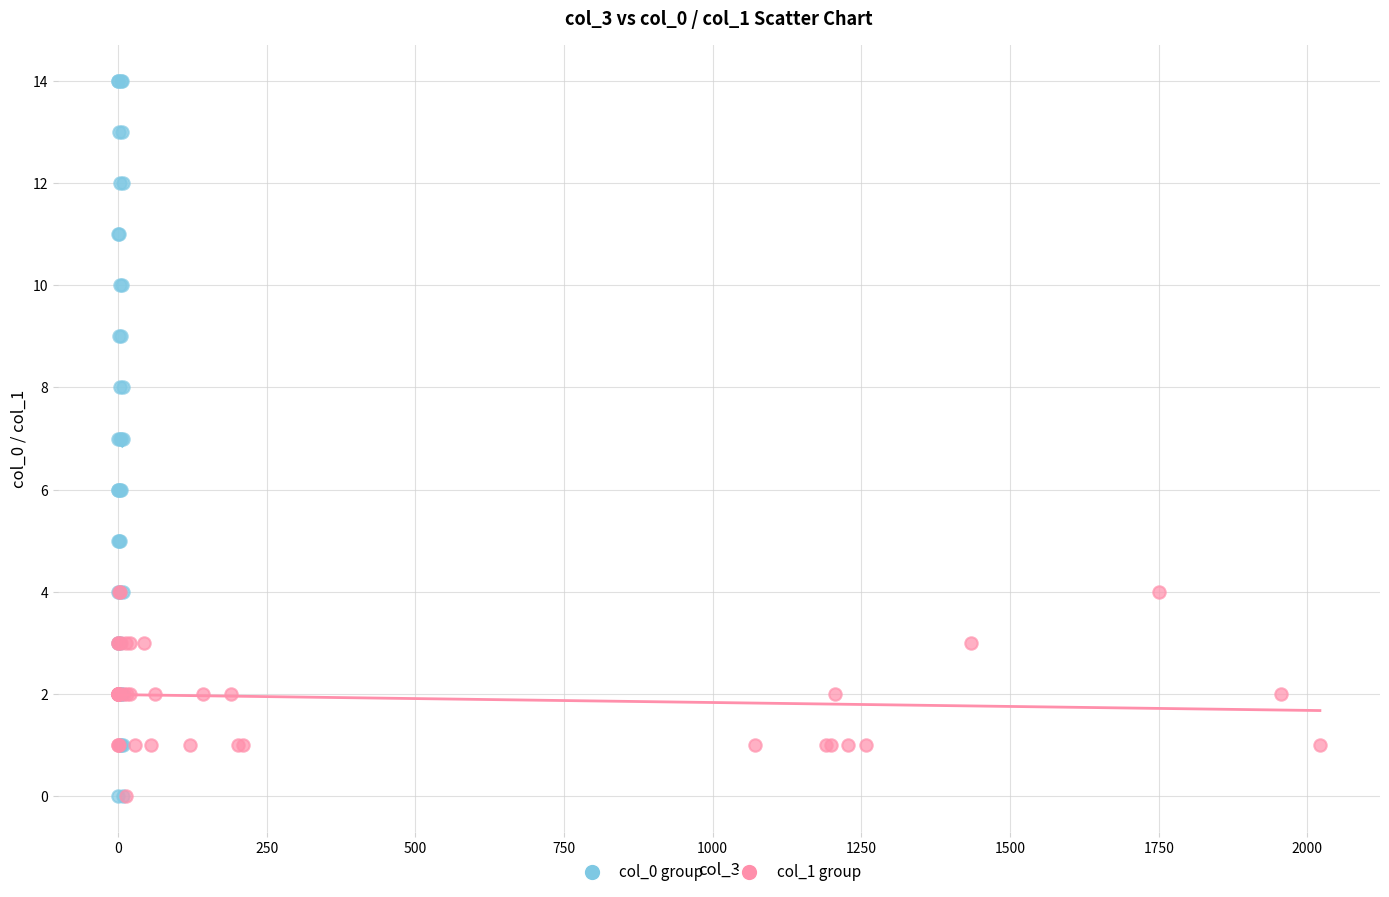

Which series reaches the maximum Y coordinate?

col_0 group